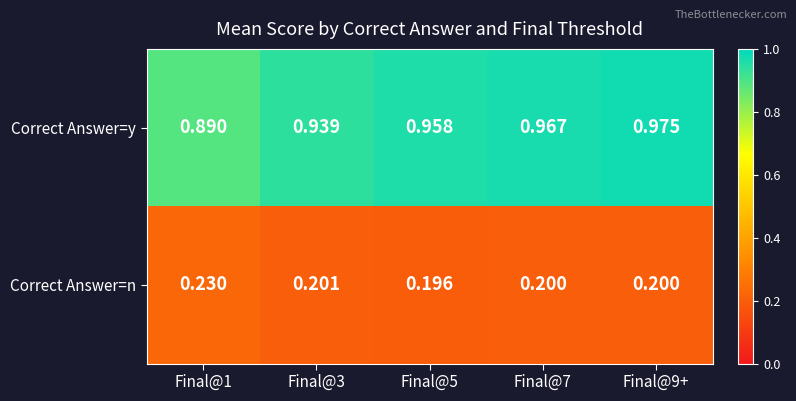

Rank the series at Final@3 from highest to lowest value.

Correct Answer=y, Correct Answer=n